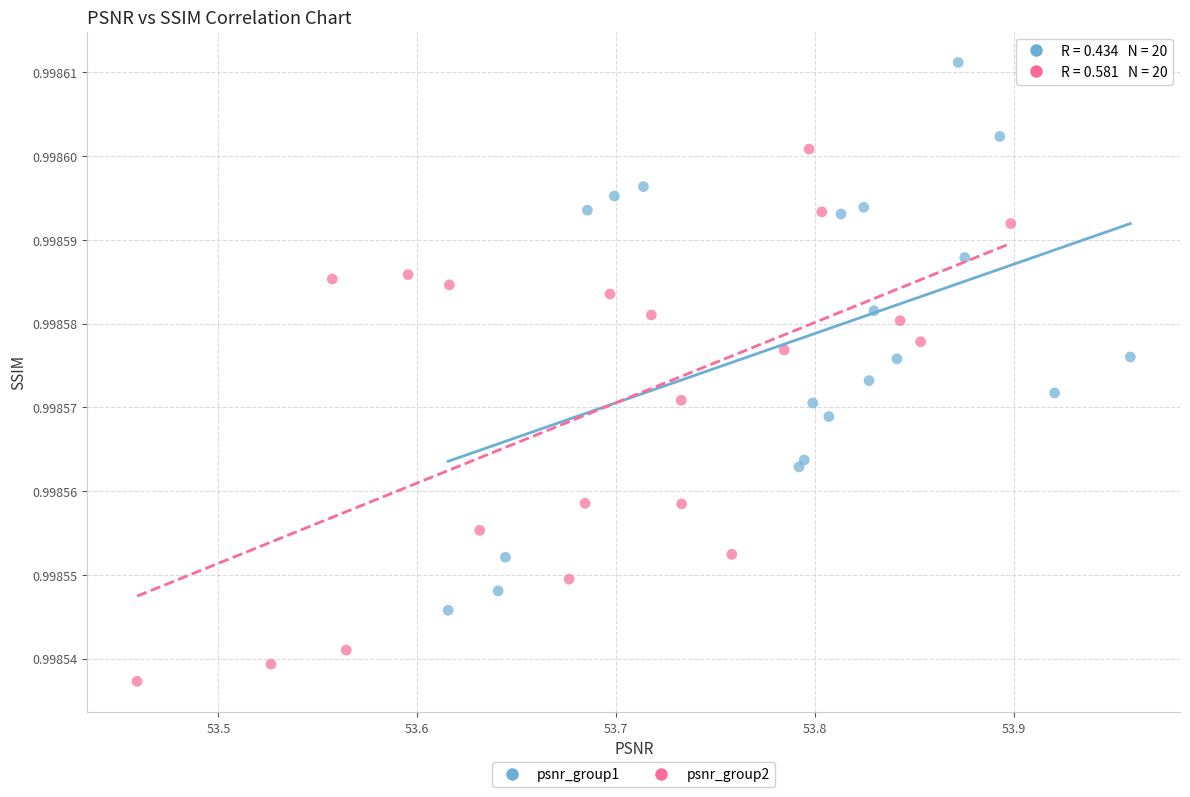

Which series contains the lowest Y value?

psnr_group2